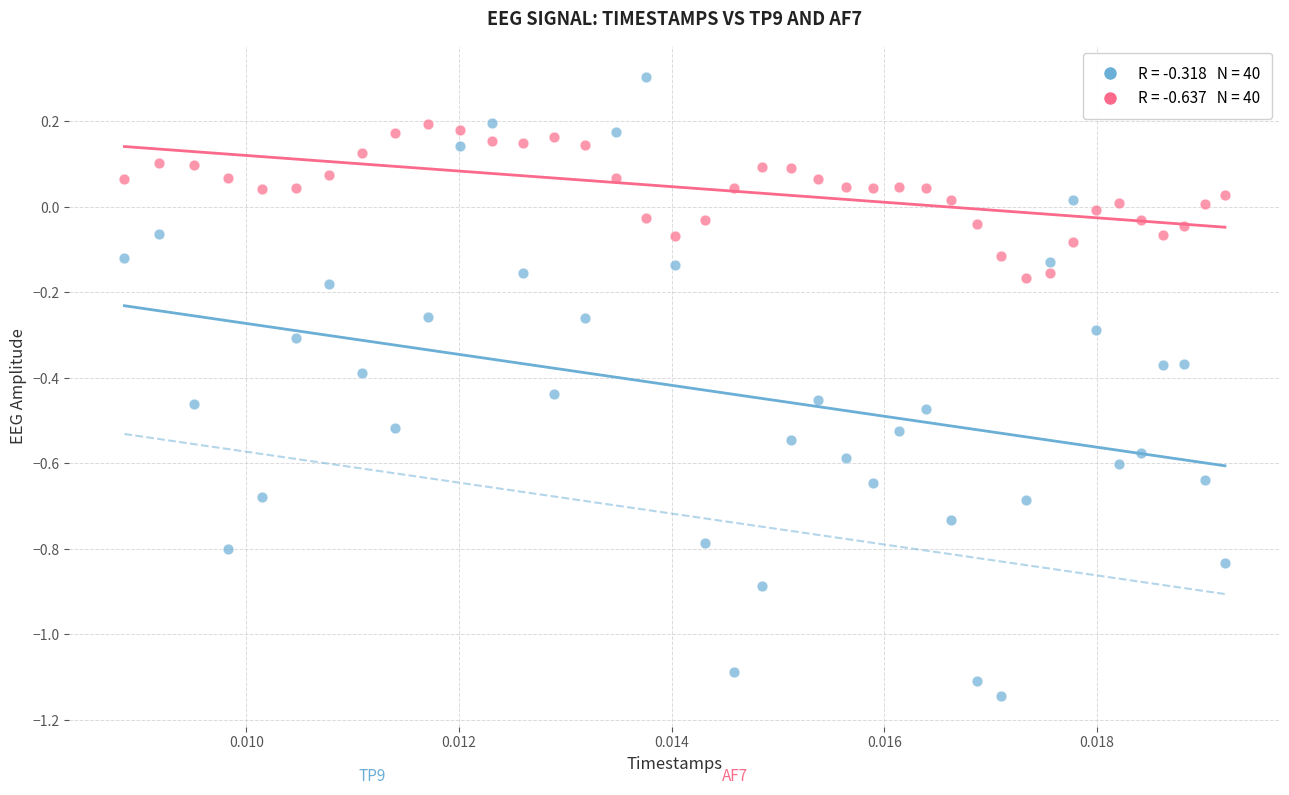

Across all data points, what is the range of Y values (max minus min)?

1.4